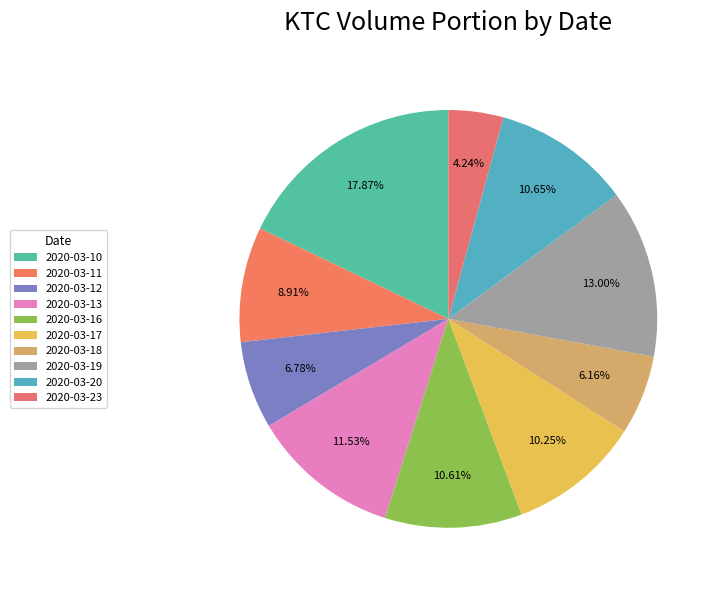

Is there any slice that represents more than half of the pie?

No